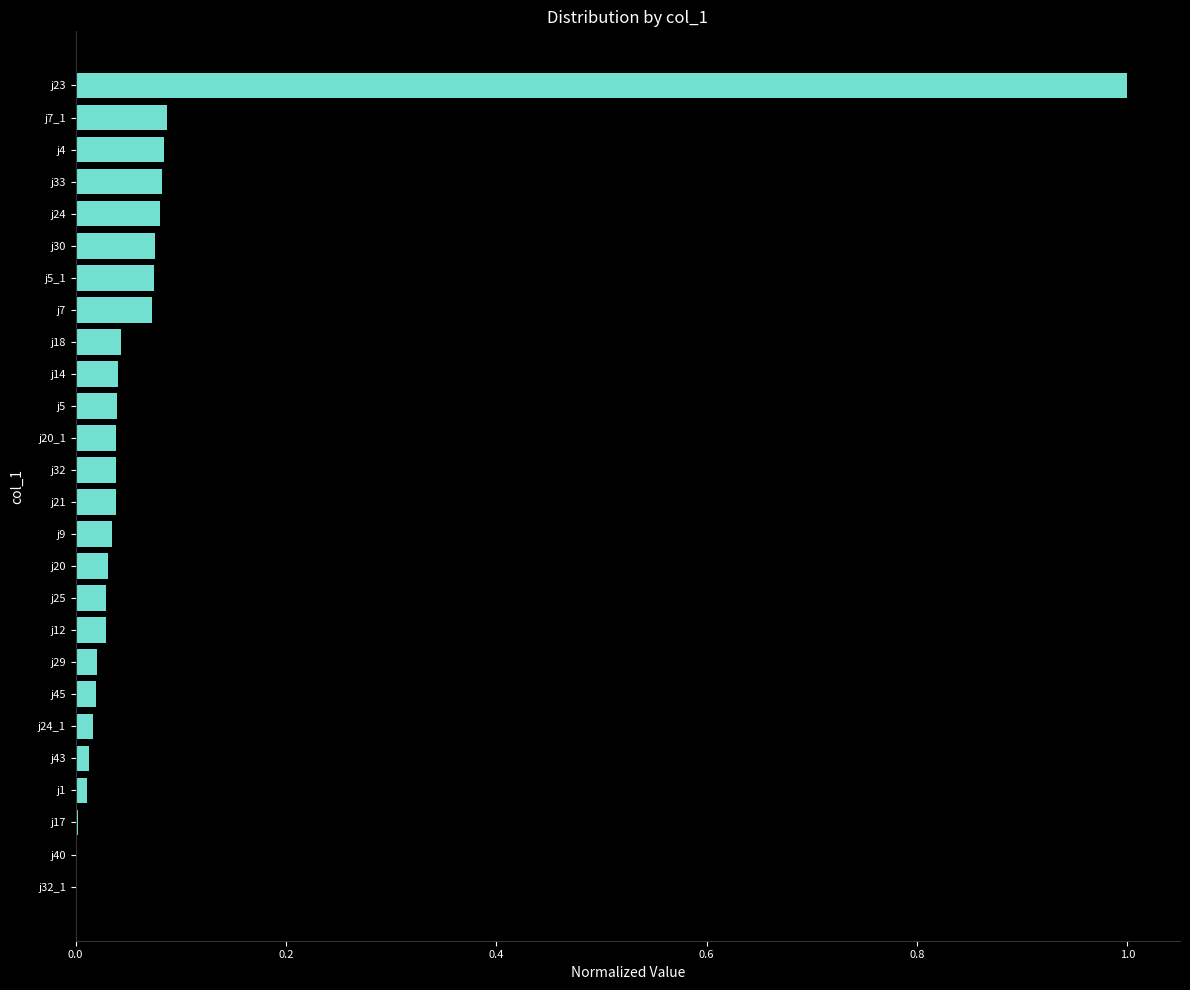

At which category does the chart reach its peak across all series?

j23